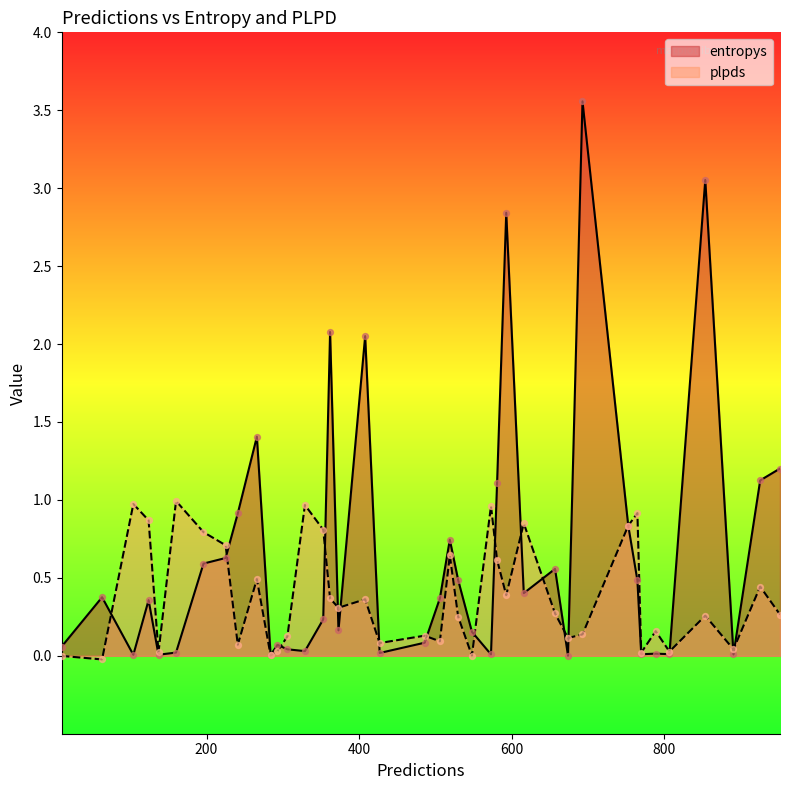

What is the total value across all series at 506?

0.5